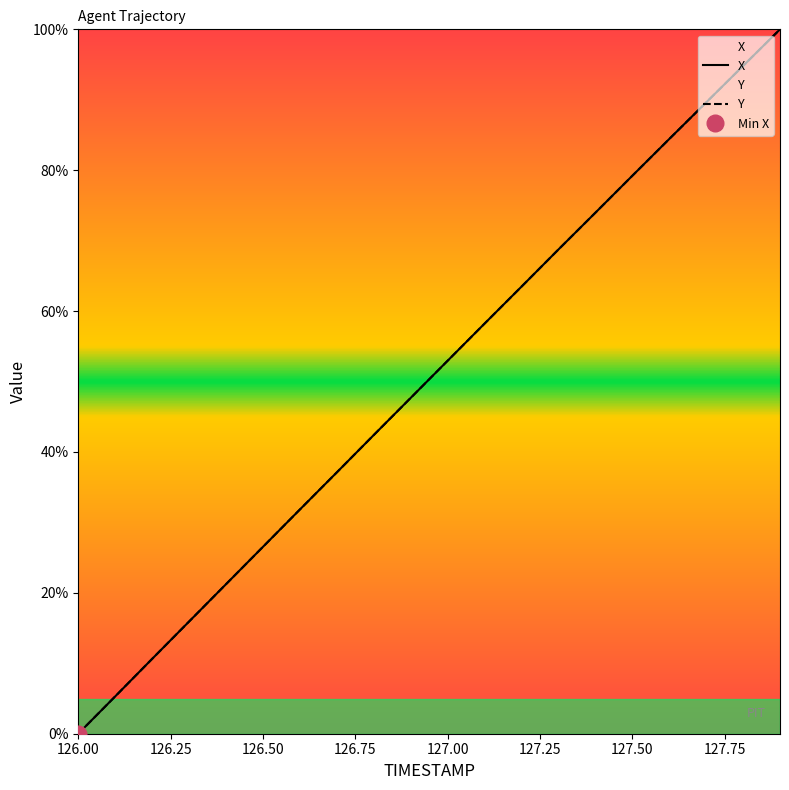

Is the value of Y at 126.50 greater than the value of X at 18?

No